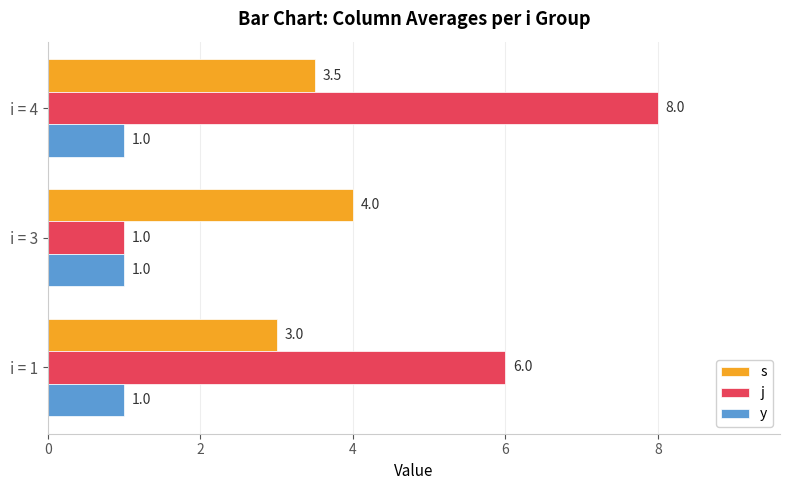

What is the minimum value for y?

1.0